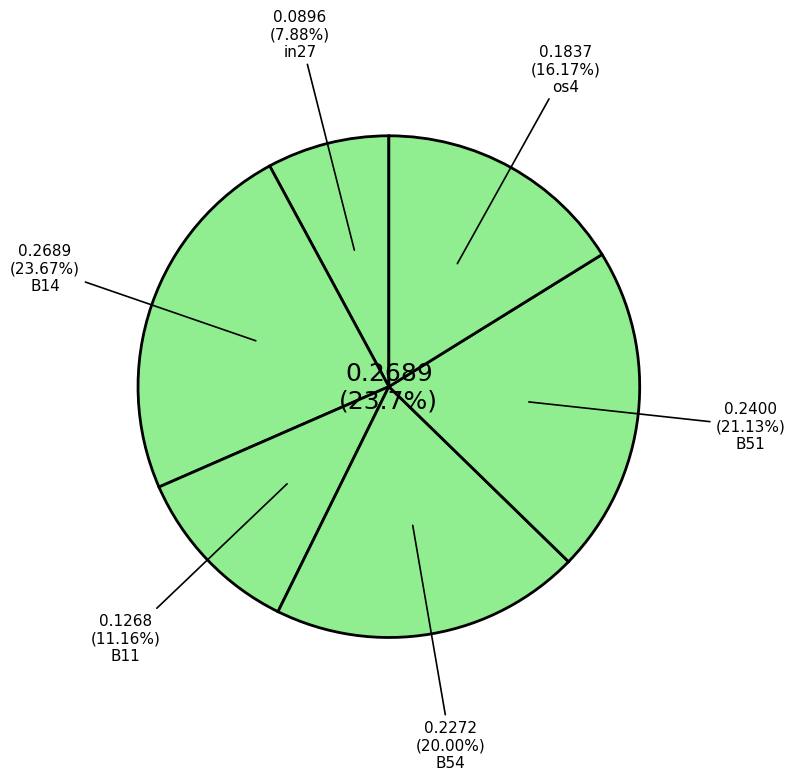

To the nearest percent, what is the difference between the in27 and B51 slice percentages?

13%